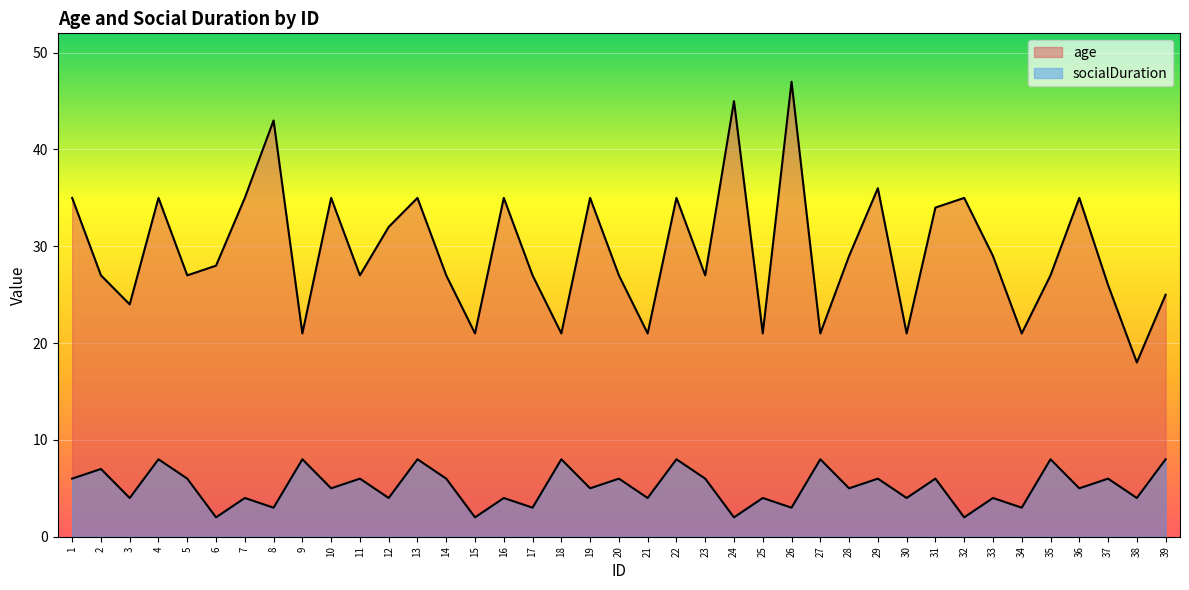

What is the maximum value shown in the chart?

47